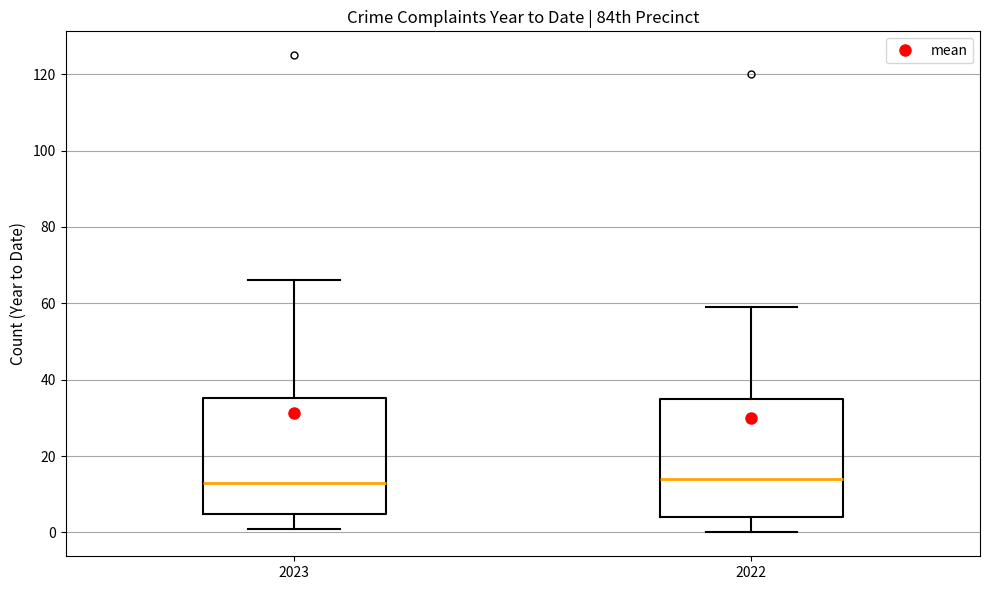

Reading left to right, read every box against the y-axis: the position of its median line, the range the box covers, and the ends of its whiskers. The values are not printed on the chart, so give them approximately, as read against the axis.

2023: median 14, box 4 to 36, whiskers 2 to 66
2022: median 14, box 4 to 36, whiskers 0 to 60